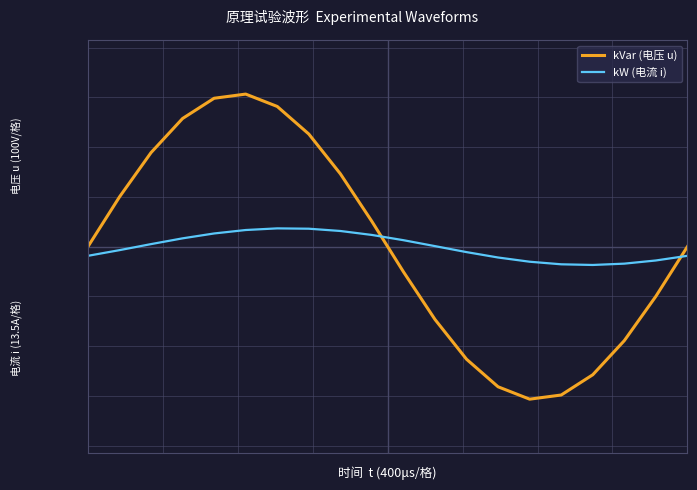

Does the chart have visible grid lines?

Yes